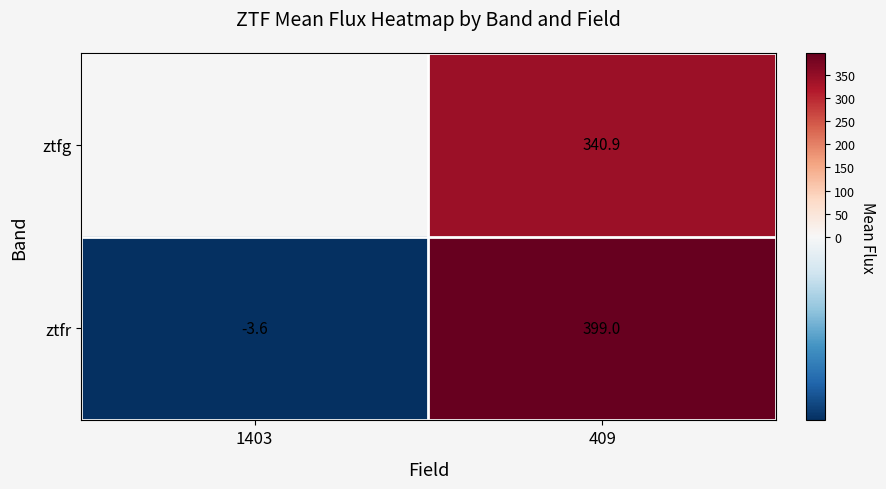

List the series in order of their overall mean, highest first.

ztfg, ztfr